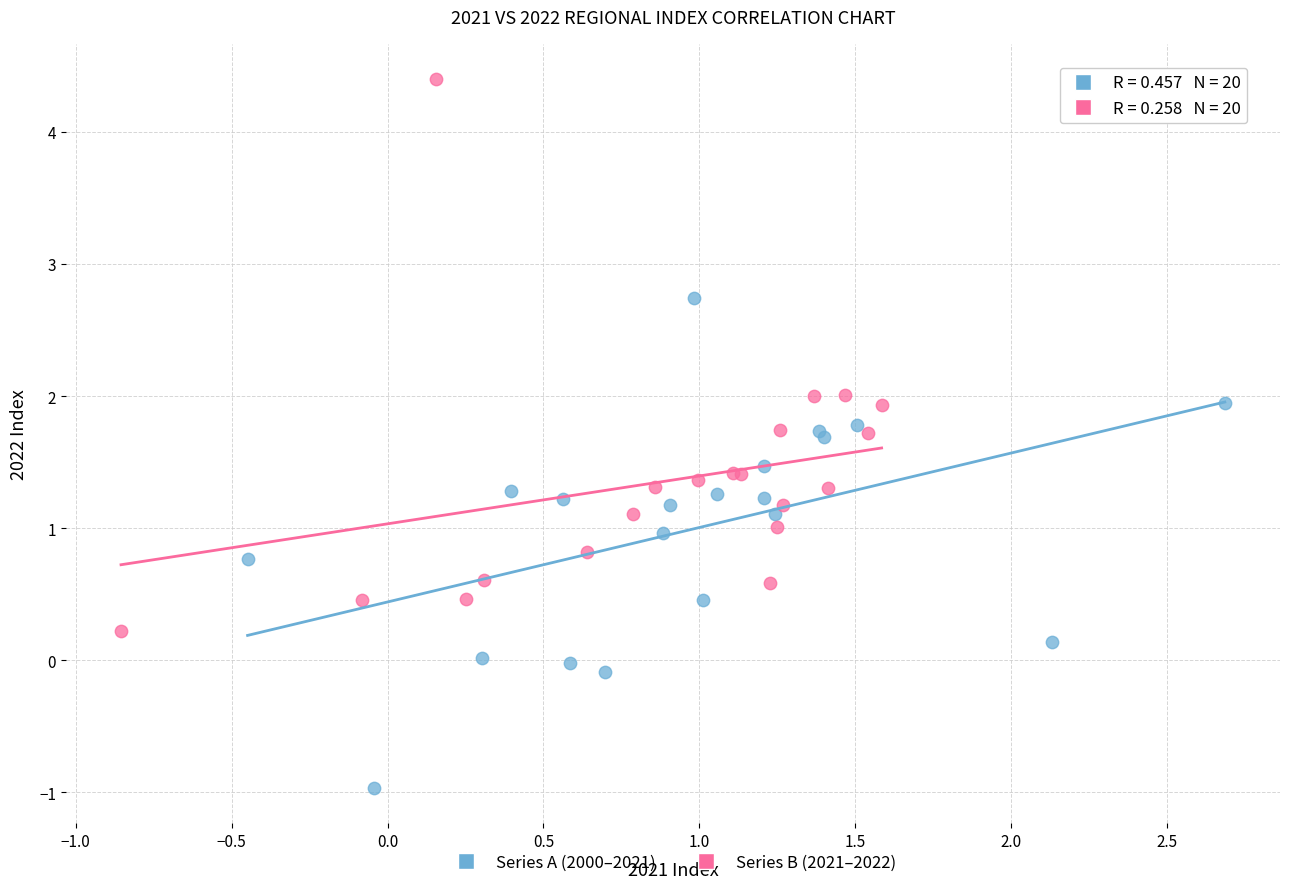

Which series has the widest spread of Y values?

Series B (2021–2022)